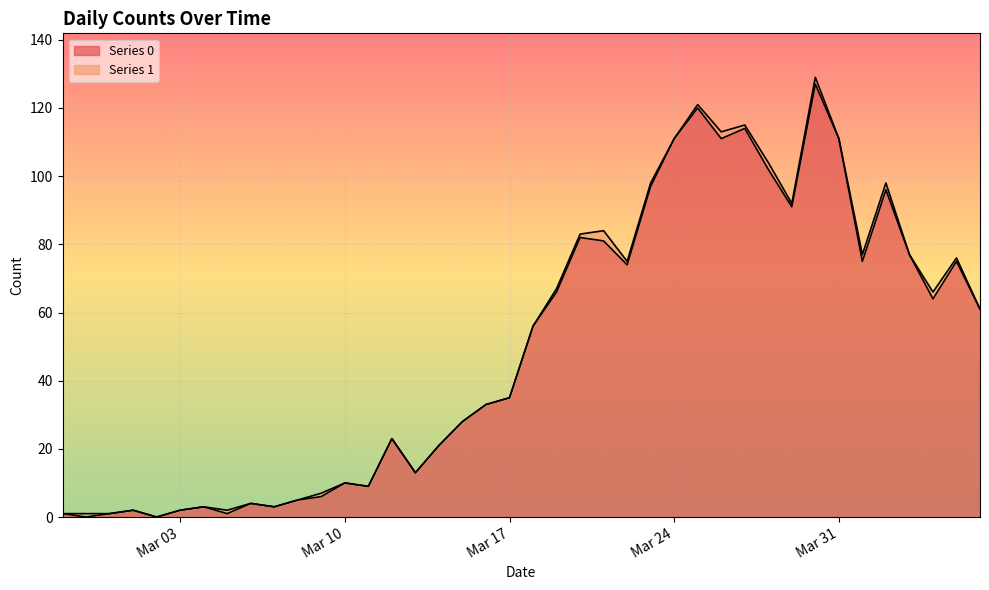

What is the value of the 40th point from the left?

61